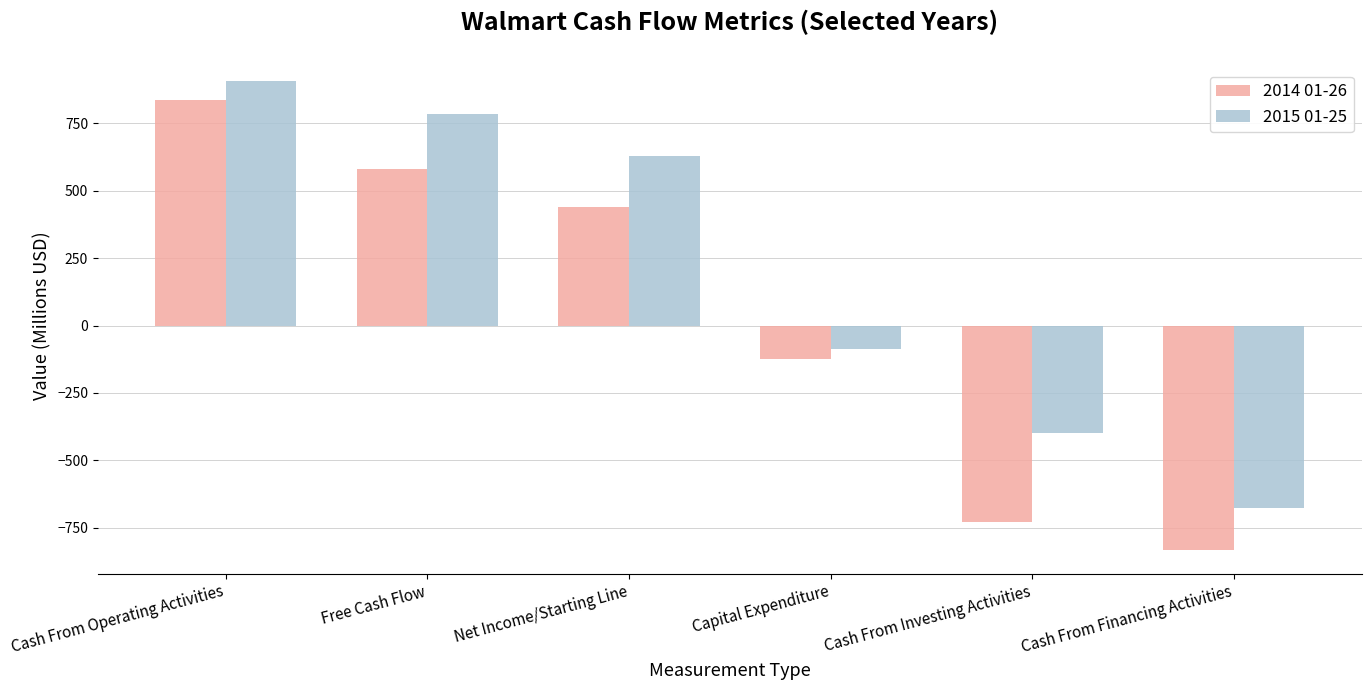

What is the value of the 2014 01-26 bar at the 3rd from the left?

440.0